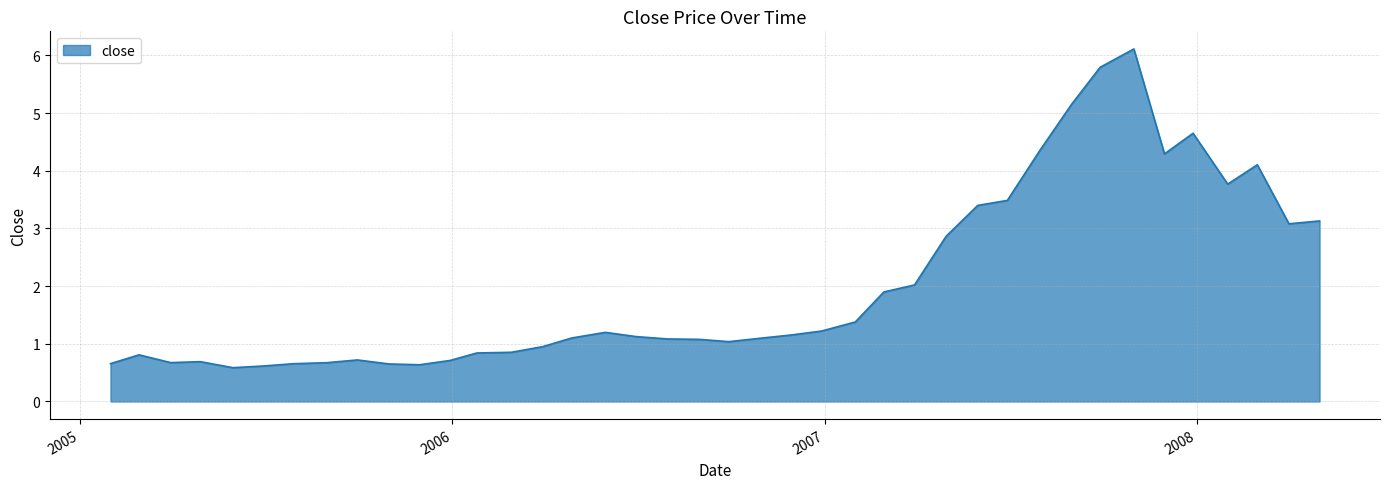

What is the difference between the maximum and minimum values?

5.5